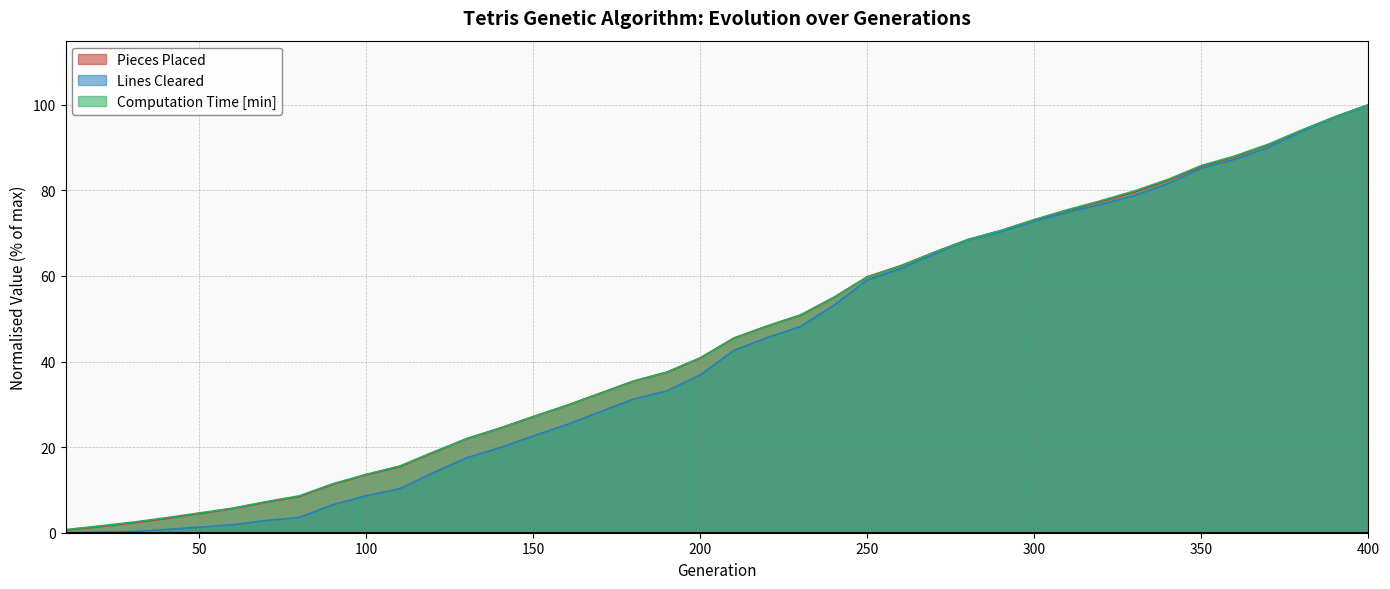

True or false: Pieces Placed has a value of 8.0 at 60.

False